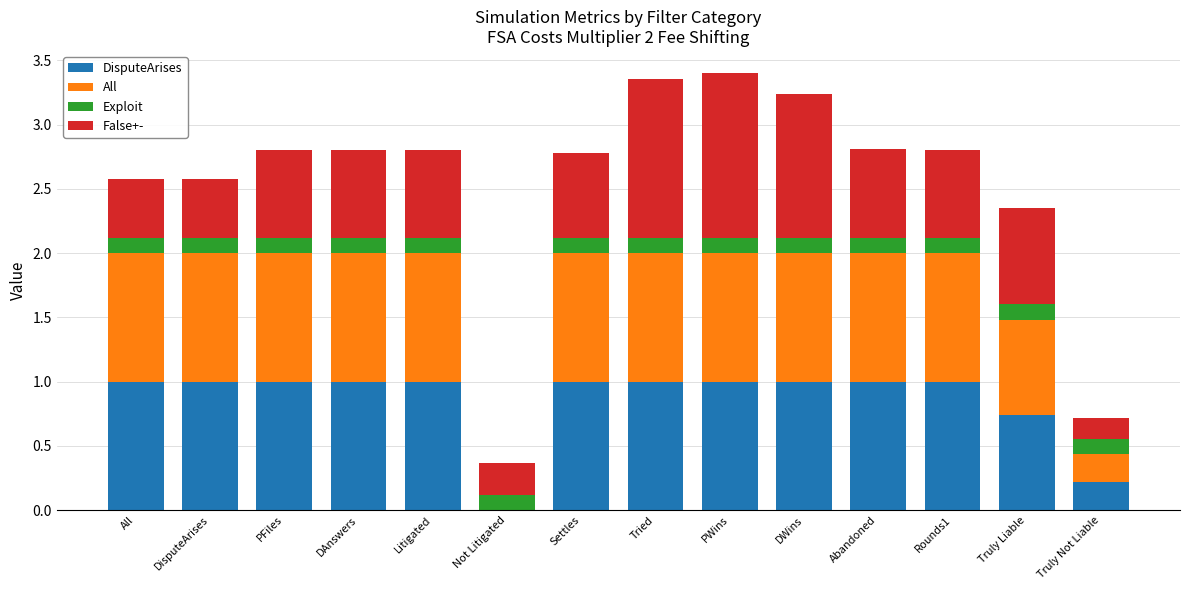

What is the maximum value for DisputeArises?

1.0